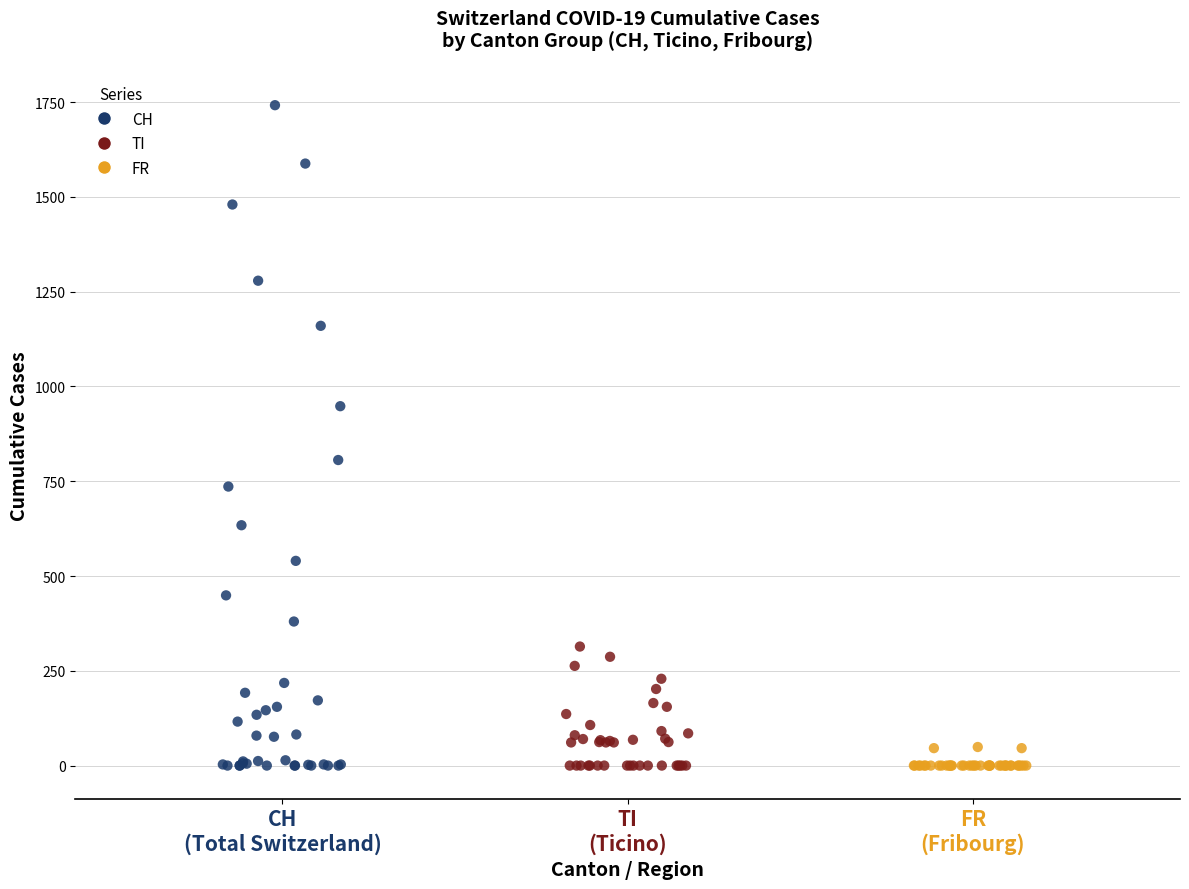

Which series contains the highest Y value?

CH